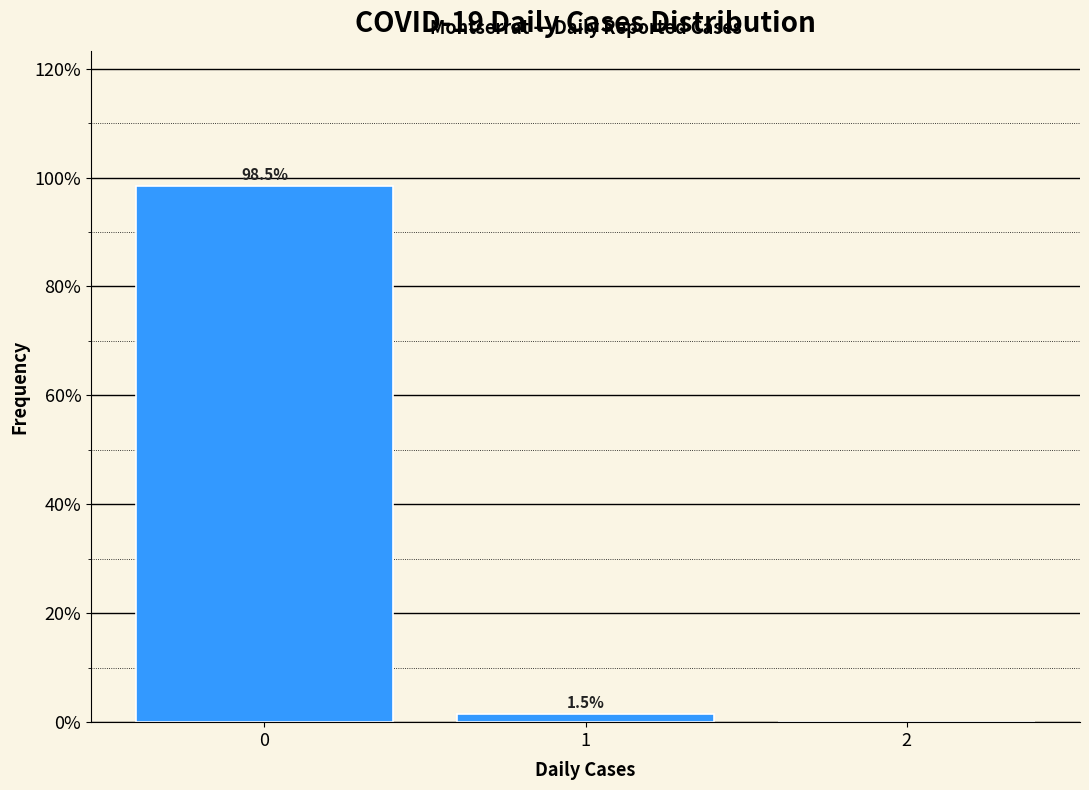

Reading right to left, transcribe all the data shown in this chart.

2=0.0	1=1.5	0=98.5